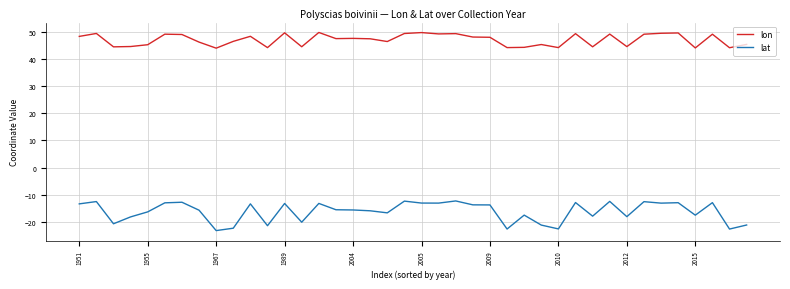

Rank the series by their maximum value, from lowest to highest.

lat, lon